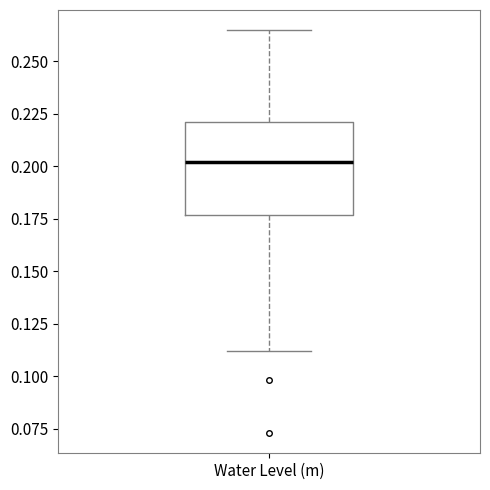

Transcribe this box plot: give where the median line is, the range the box spans, and where the two whiskers end, as read against the y-axis. The values are not printed on the chart, so give them approximately, as read against the axis.

median 0.200, box 0.175 to 0.220, whiskers 0.110 to 0.265